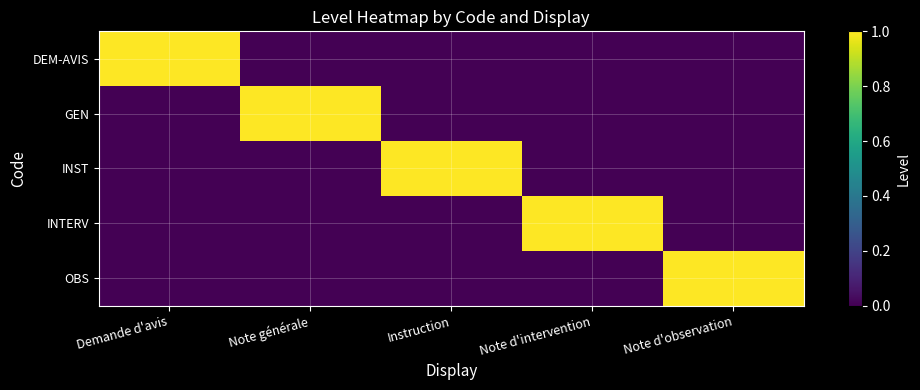

What is the maximum value shown in the chart?

1